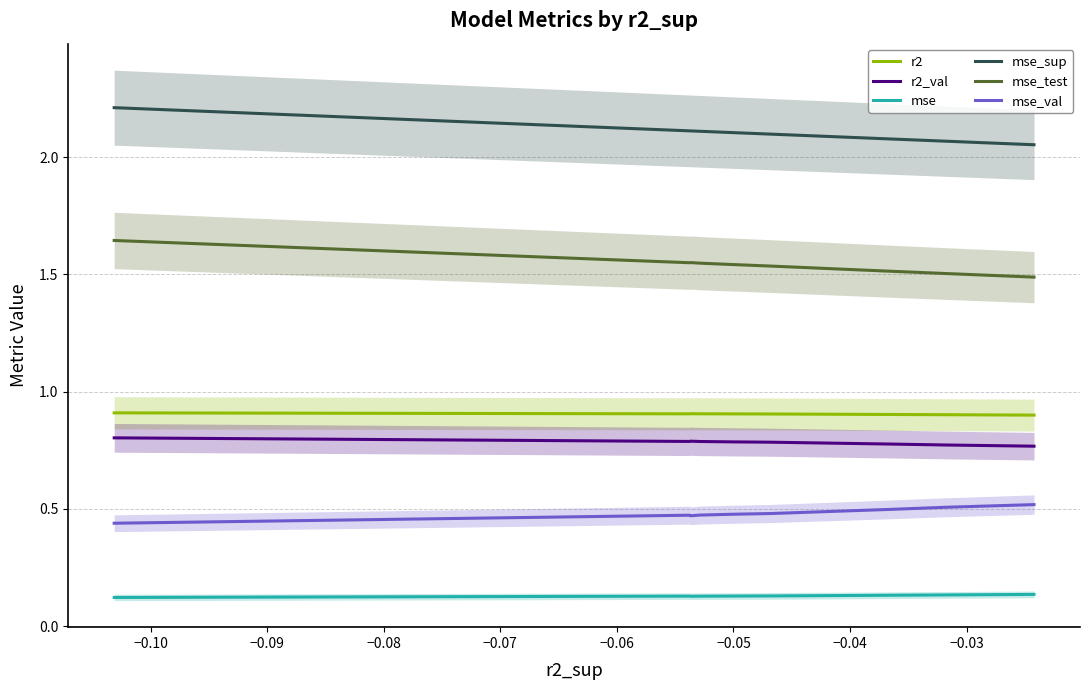

True or false: r2 and mse intersect in this chart.

False